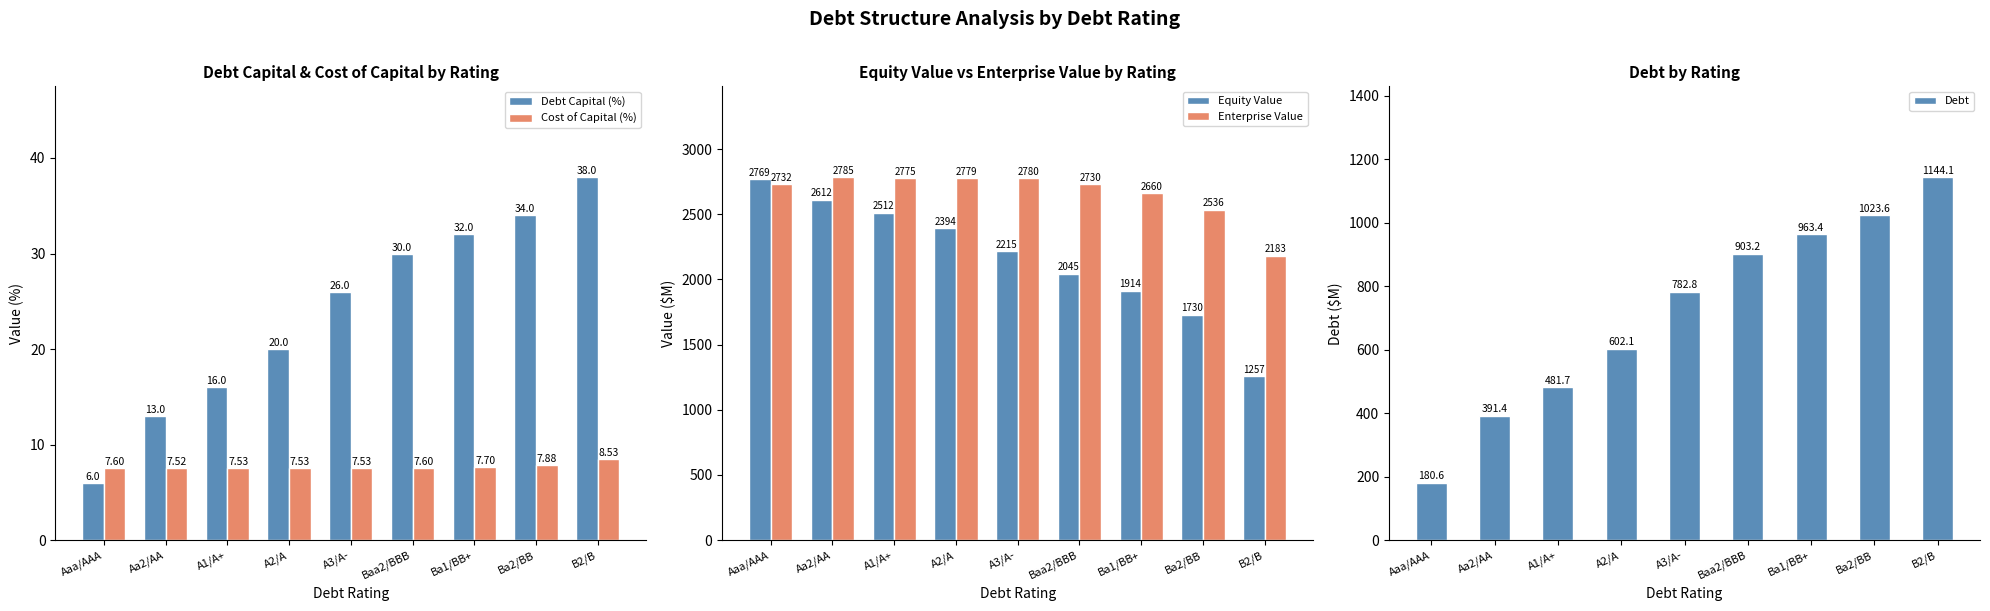

Which series has the widest spread of values?

Equity Value